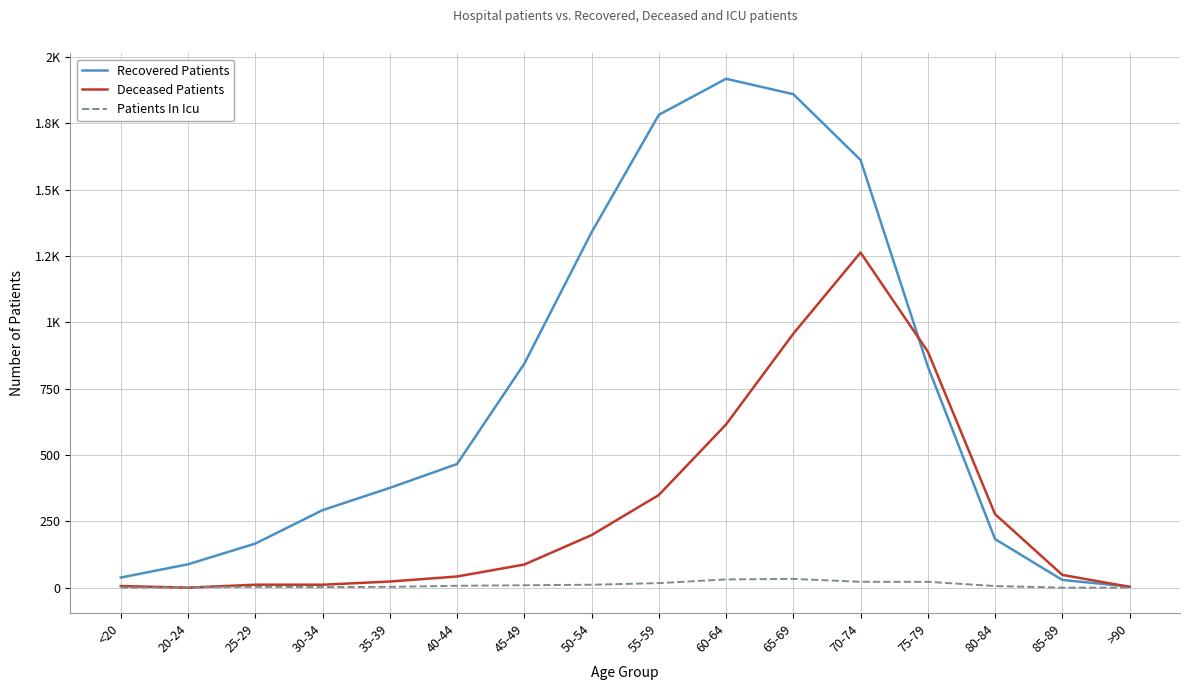

Where does the Deceased Patients series first go above 87?

50-54